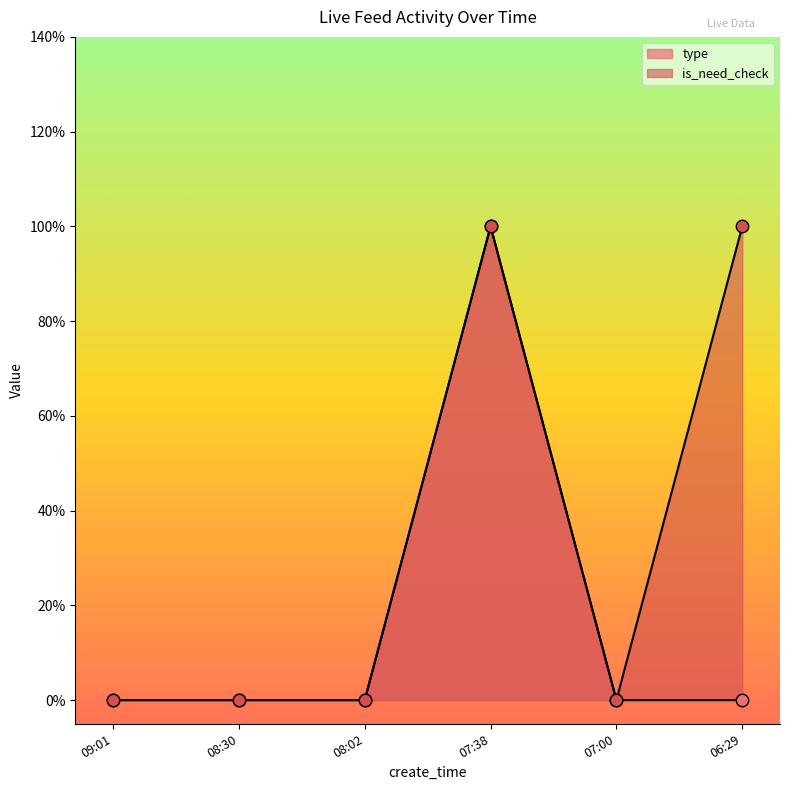

Which series has the largest total across all categories?

is_need_check